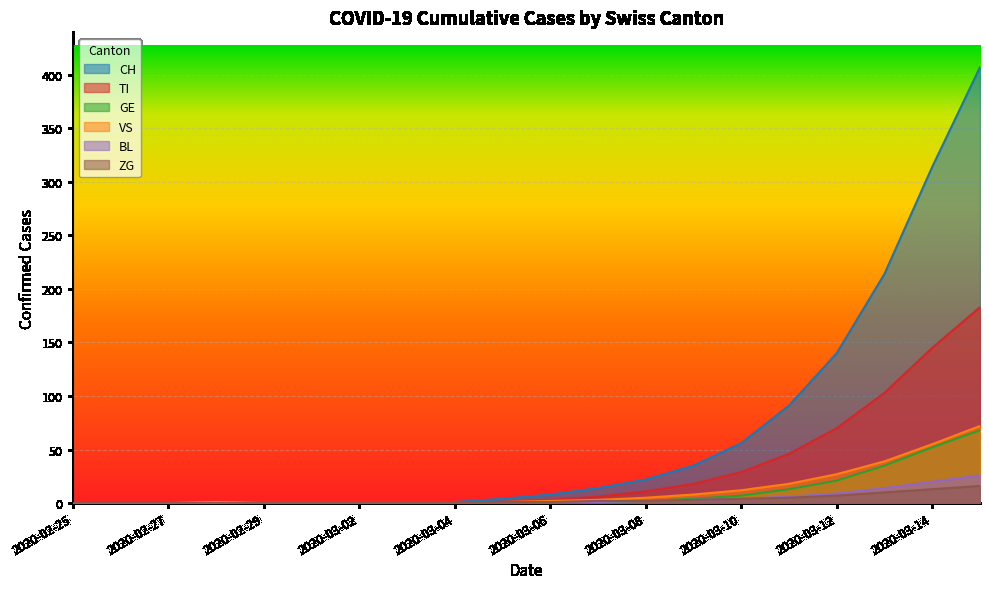

True or false: BL and CH cross at least once.

False